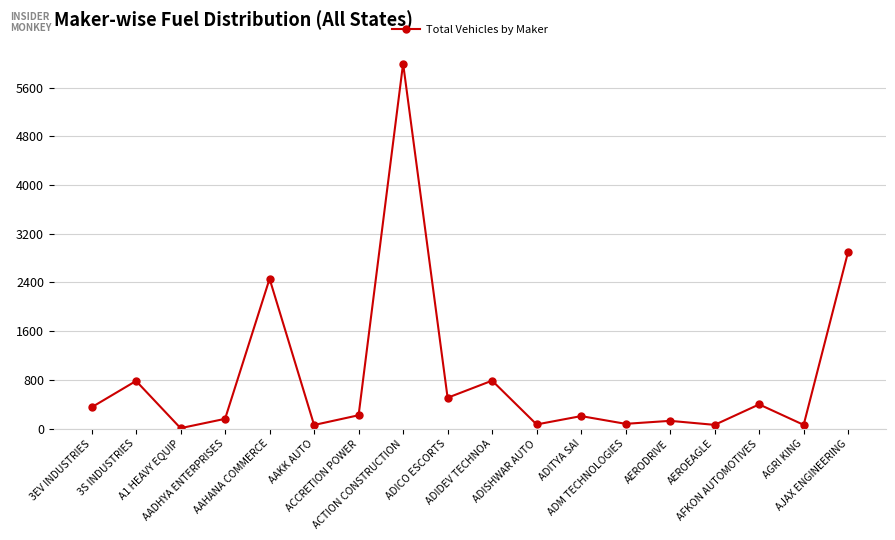

What is the greatest value displayed?

5994